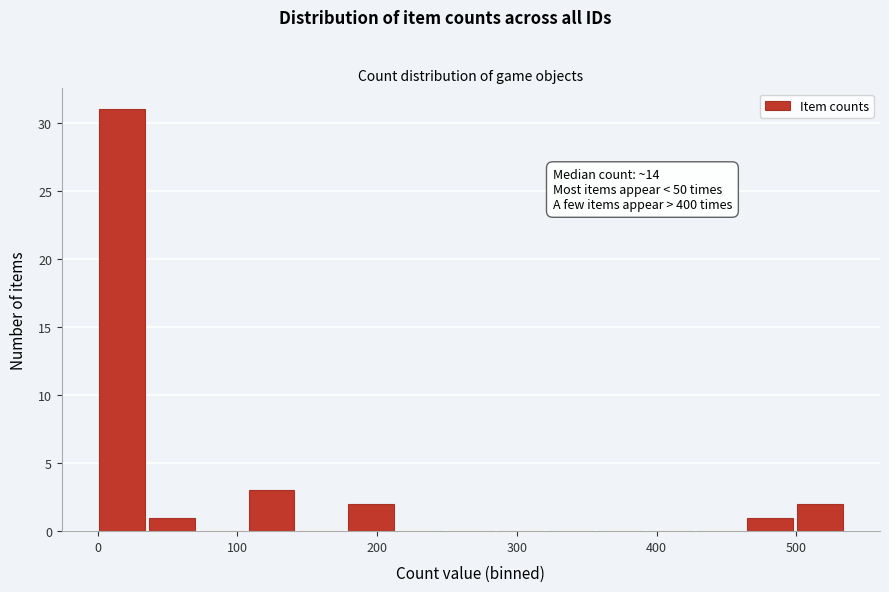

Around what value on the x-axis is the tallest bar? Give the approximate position of its centre, as read against the axis.

20